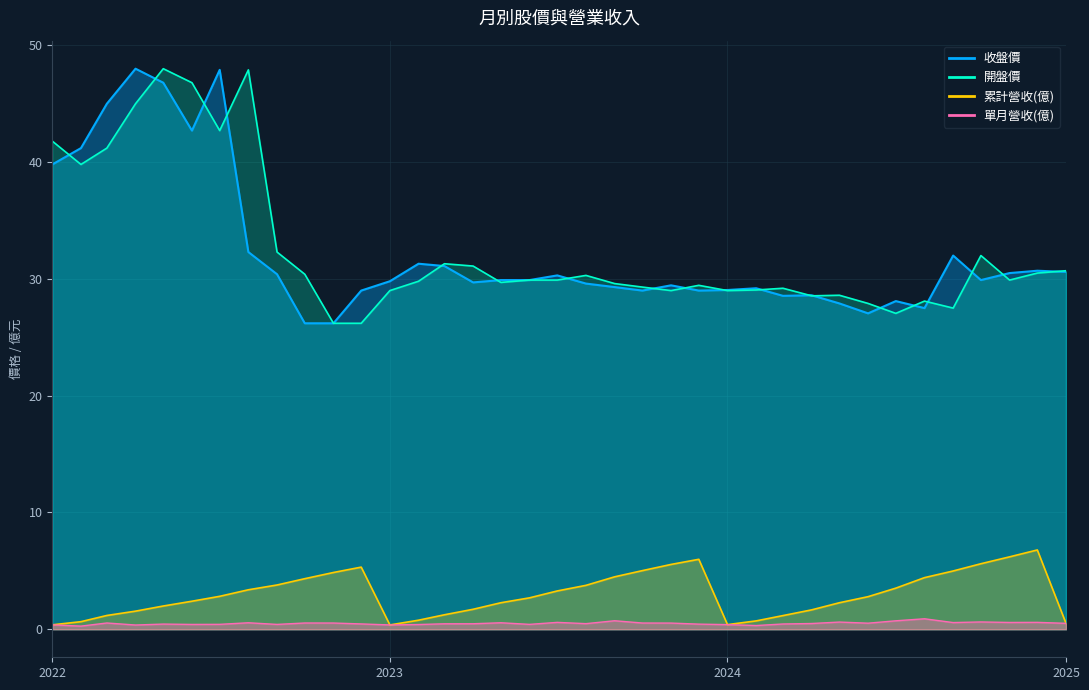

What is the approximate value of 累計營收(億) at 2023-11?

5.5